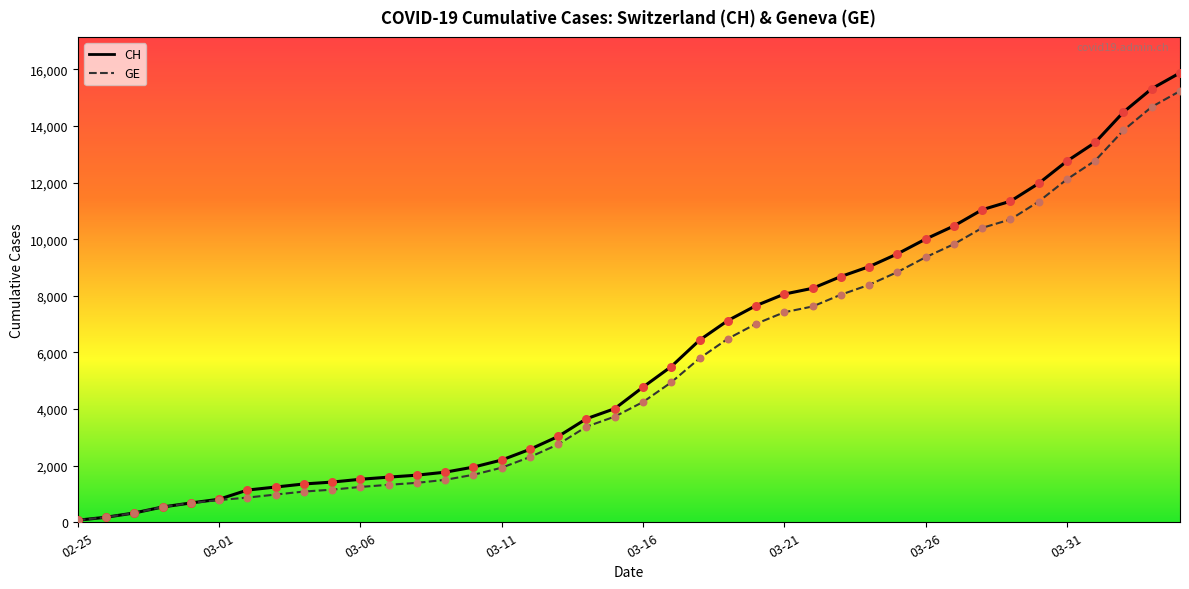

What are all the series names shown in the legend?

CH, GE